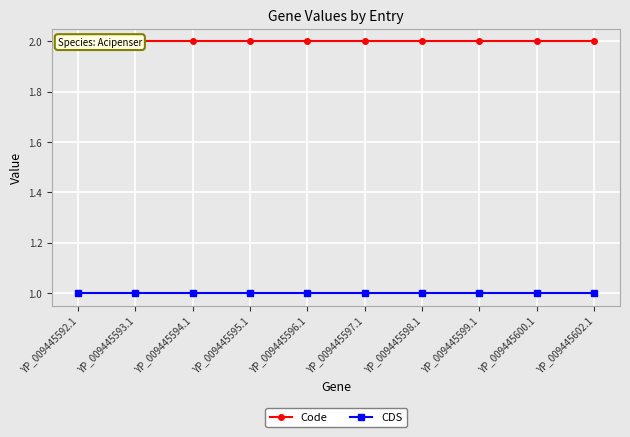

What is the label of the 9th point from the left?

YP_009445600.1